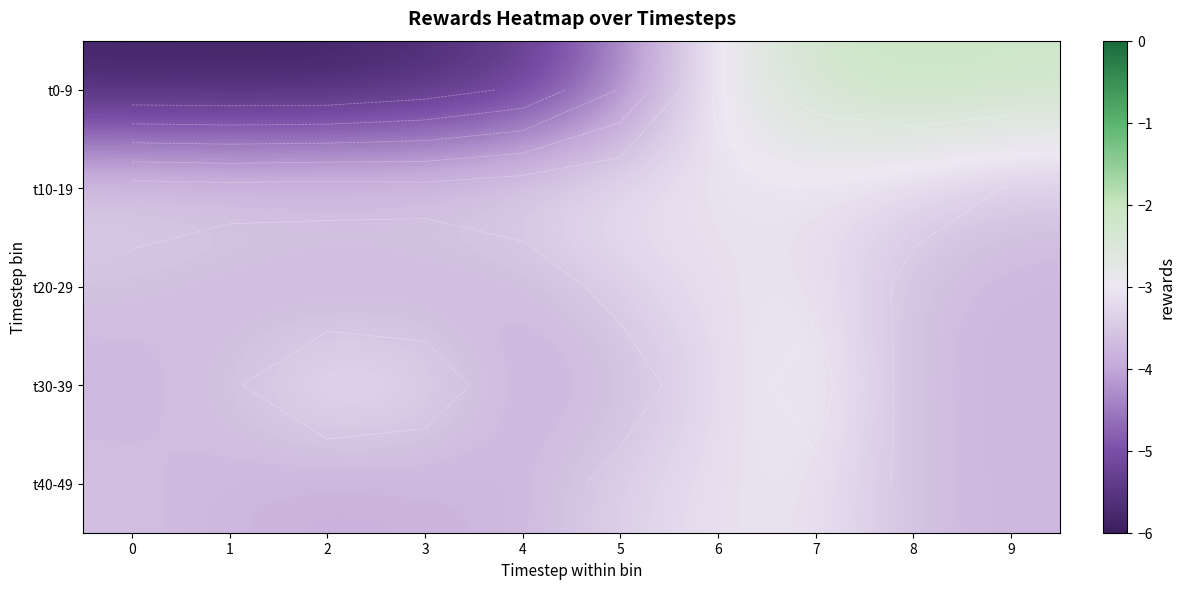

What is the difference between the maximum and minimum values in the t20-29 series?

0.8